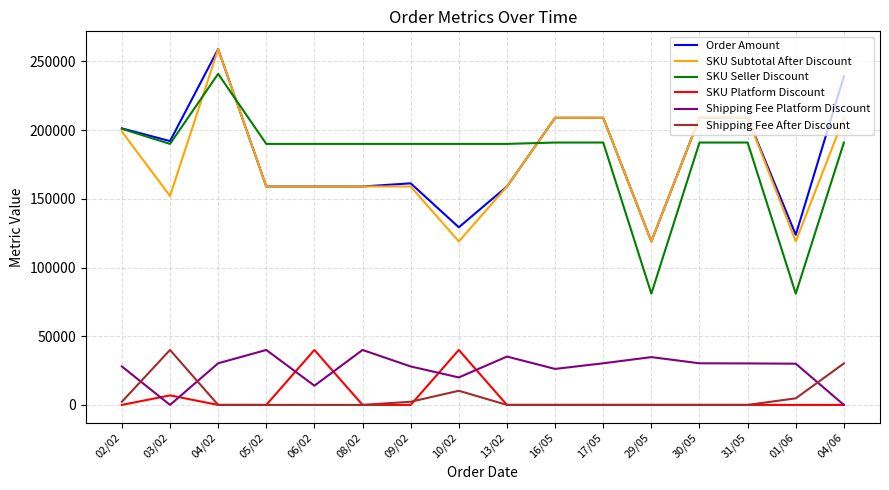

What is the spread (max minus min) of values at 04/02?

259000